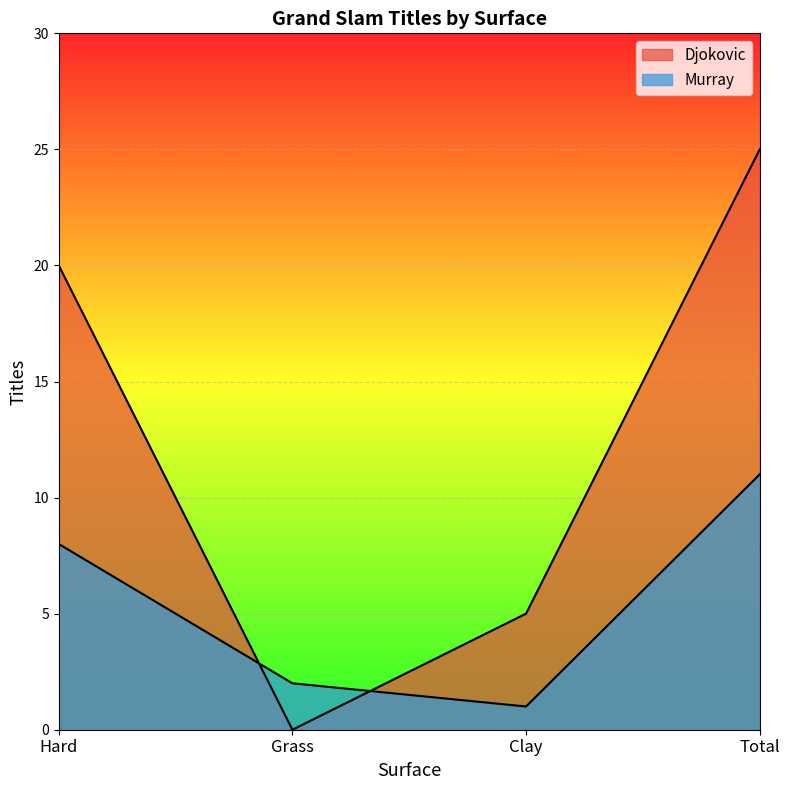

Reading left to right, what are all the values shown in this chart?

Djokovic: 20	0	5	25
Murray: 8	2	1	11